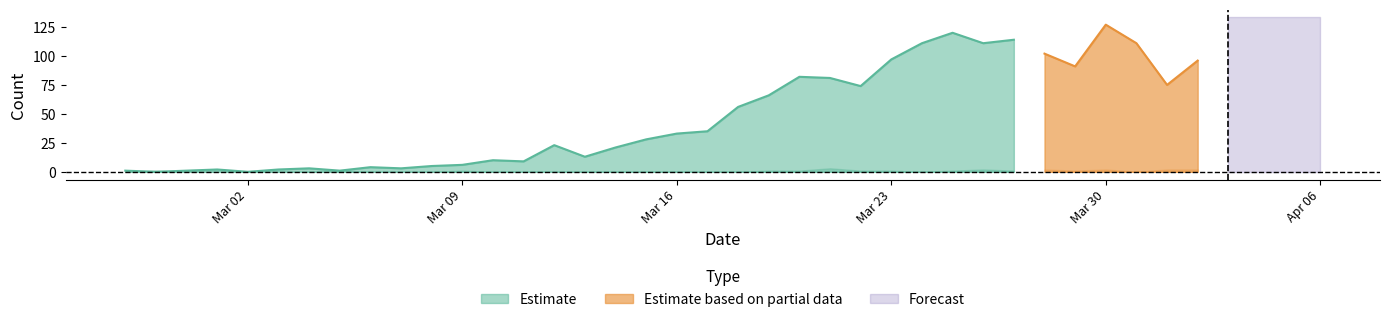

Is the value of Estimate based on partial data at 2020-03-12 greater than the value of Estimate at 2020-03-03?

No